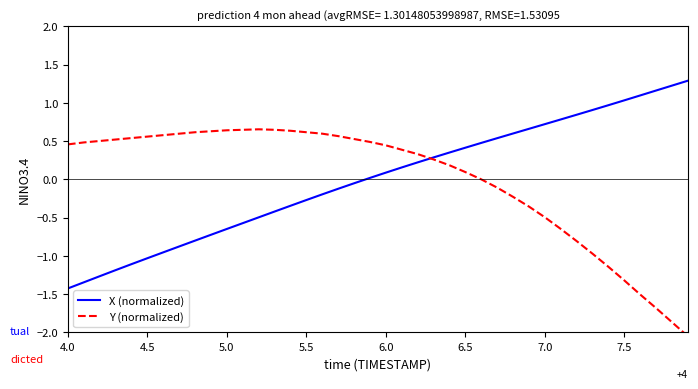

What is the minimum value for X (normalized)?

-1.4